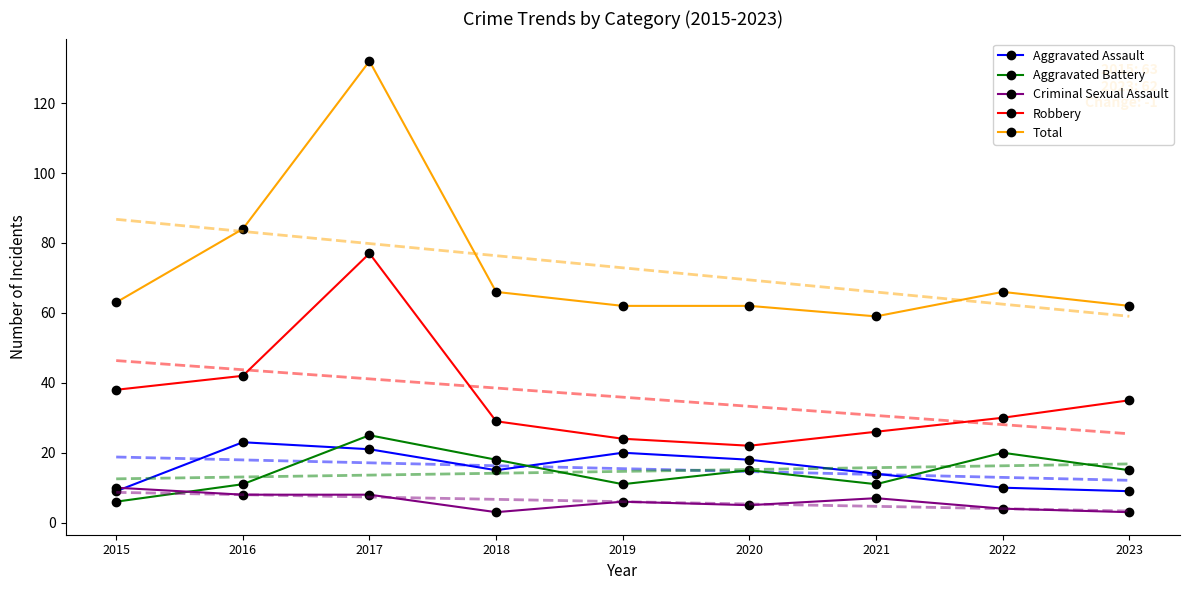

How many values in the Total series are below 63?

4